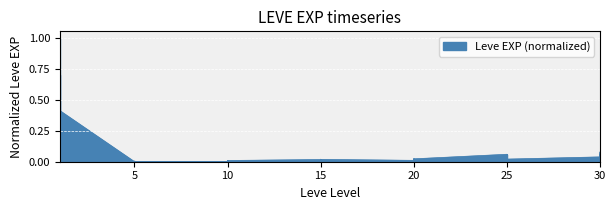

Does the chart display data point markers on the line(s)?

No